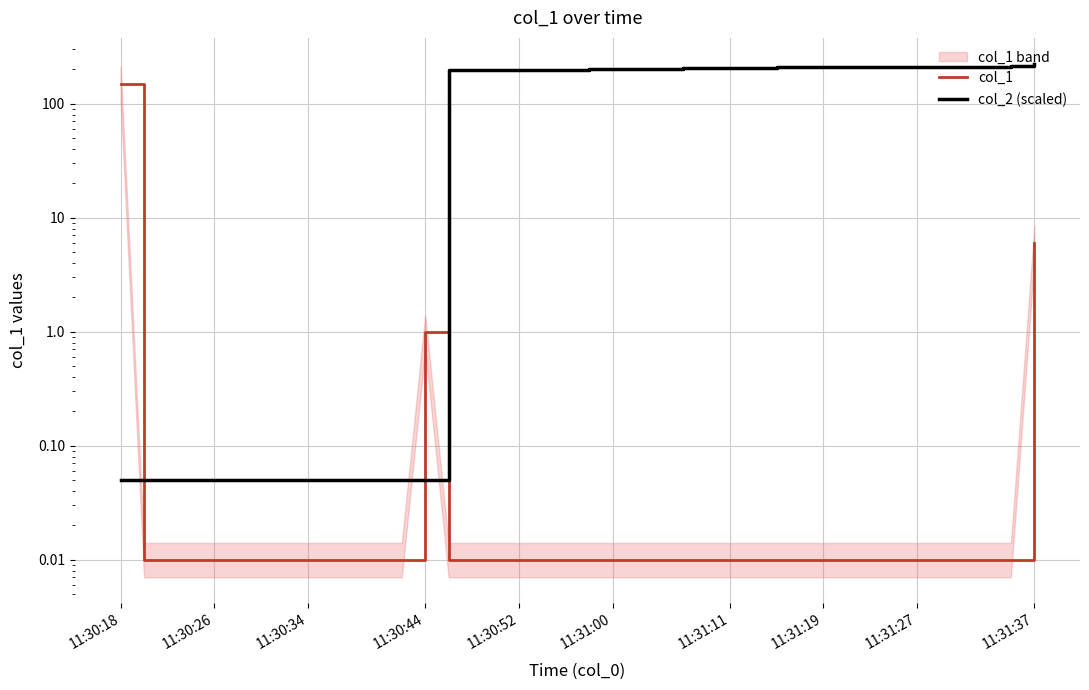

Which series has the largest total across all categories?

col_2 (scaled)